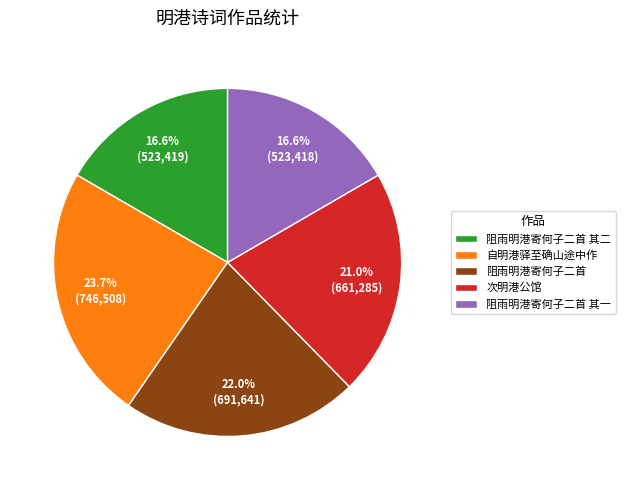

Is it true that 自明港驿至确山途中作 is 24% of the pie?

True